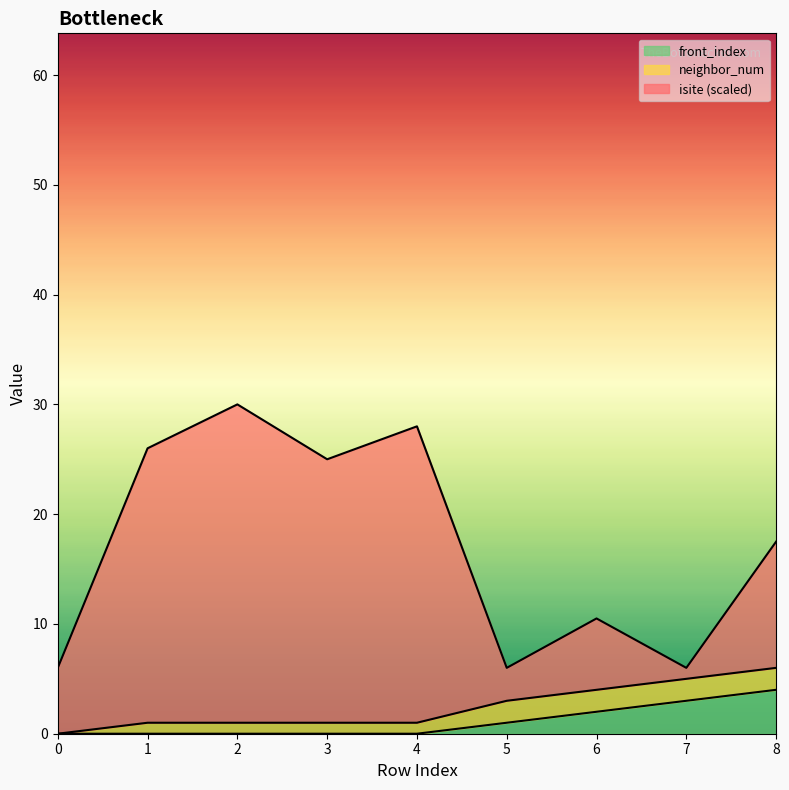

Where is the first local minimum for isite?

3